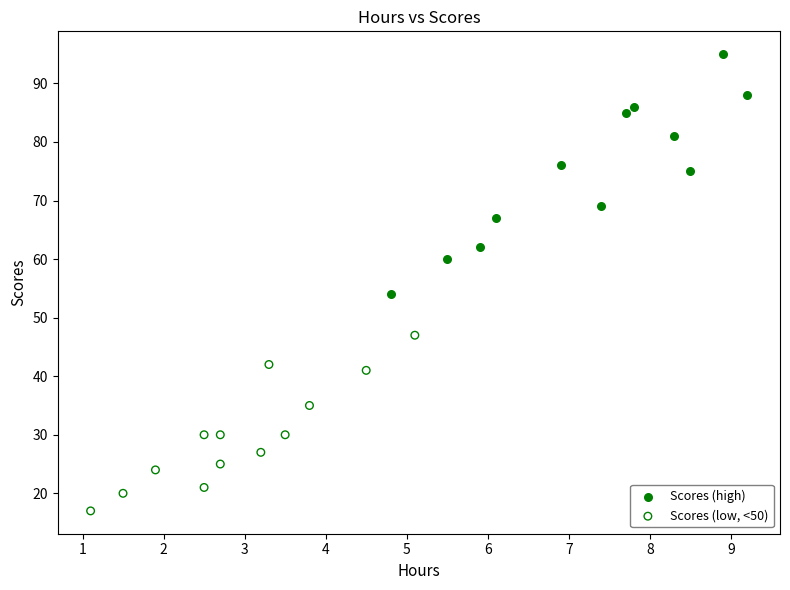

What are all the series names shown in the legend?

Scores (high), Scores (low, <50)